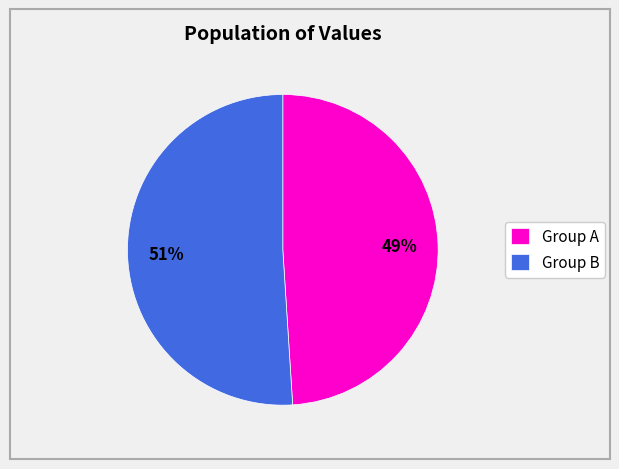

Between Group A and Group B, which is larger?

Group B